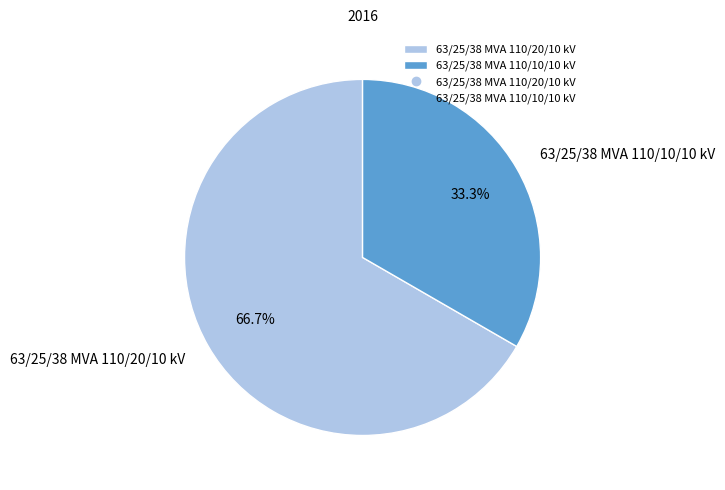

Rank the categories by value from lowest to highest.

63/25/38 MVA 110/10/10 kV, 63/25/38 MVA 110/20/10 kV